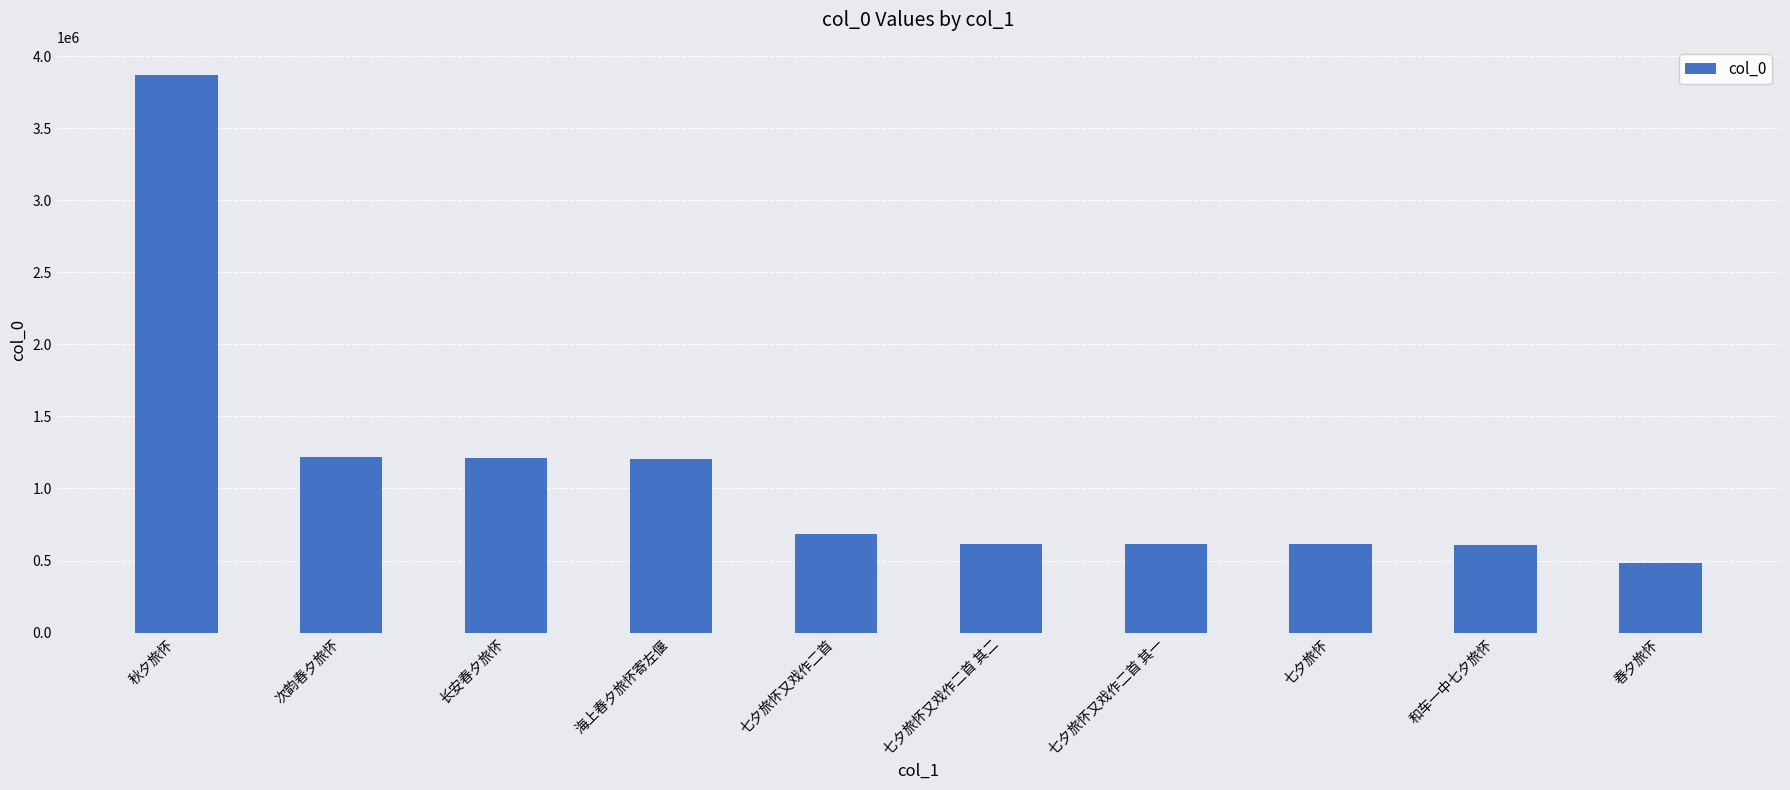

Are the bars grouped side by side (vs. stacked)?

No